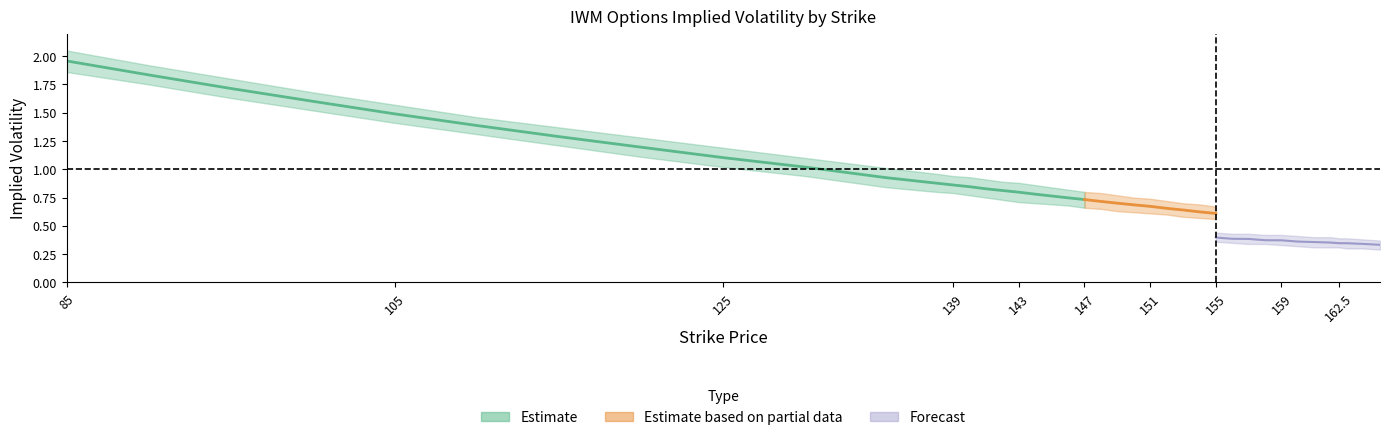

At which label does call_iv_upper reach its minimum?

165